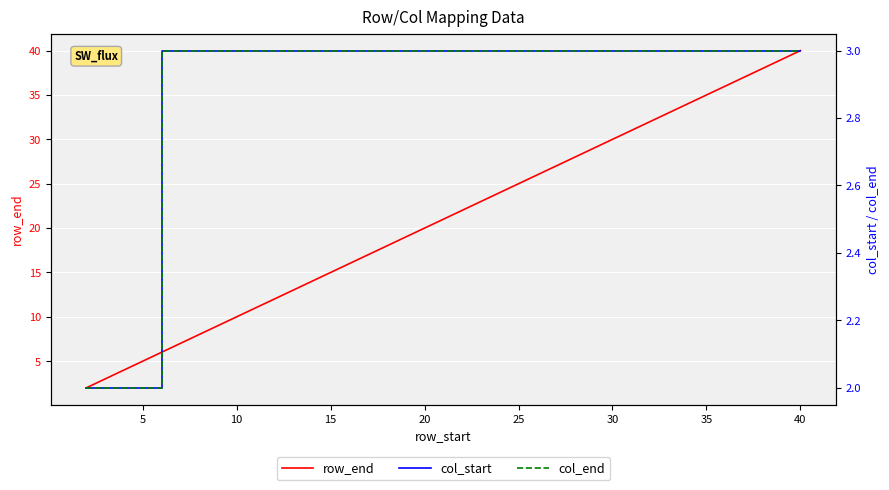

What is the greatest value displayed?

40